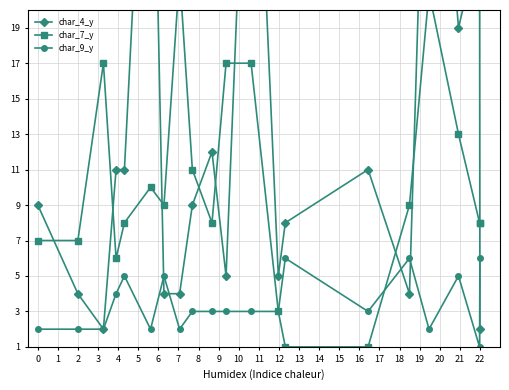

True or false: char_9_y has more than 1 points higher than both neighbors.

True